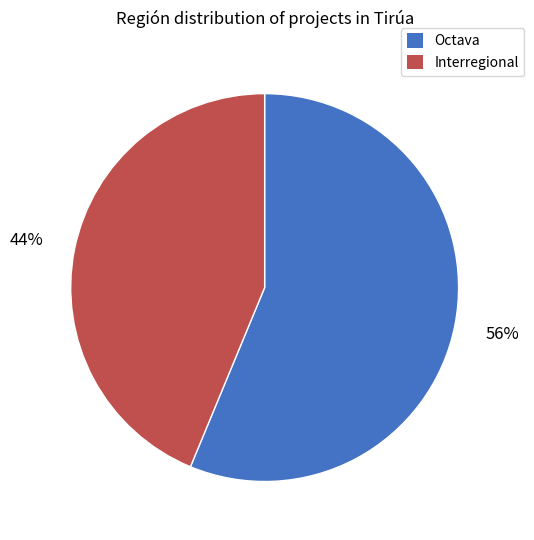

To the nearest percent, what portion does Octava represent?

56%